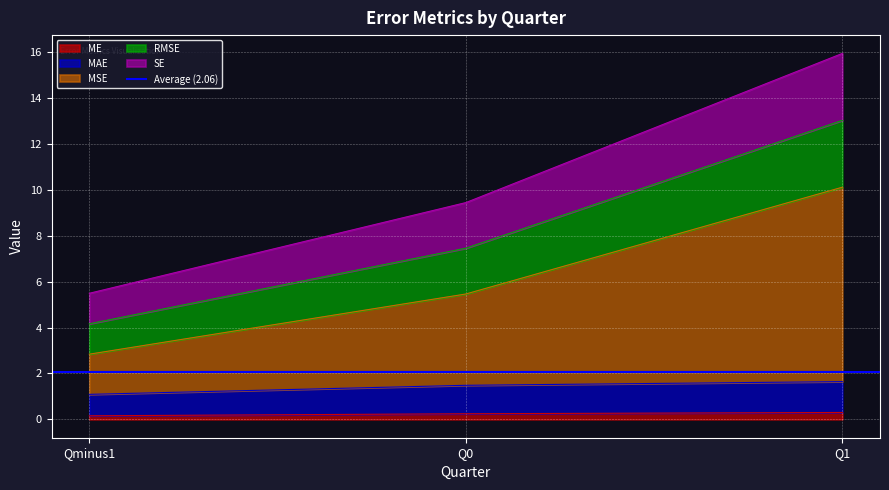

Is it true that SE equals 10.3 at Q0?

False